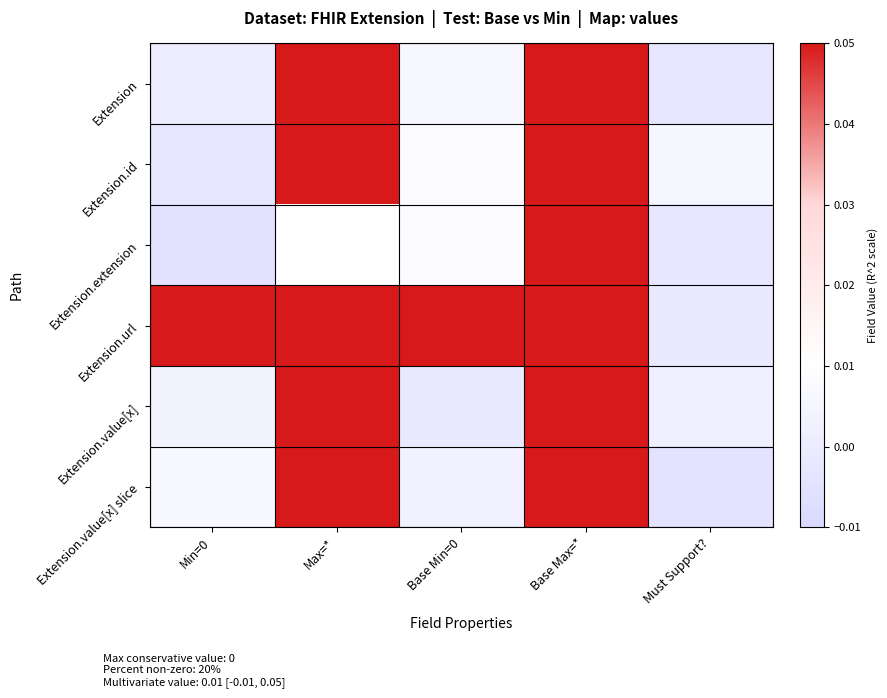

Reading left to right, list all the values displayed in this chart.

Extension: Min=0=0.0	Max=*=1.0	Base Min=0=0.0	Base Max=*=1.0	Must Support?=-0.0
Extension.id: Min=0=-0.0	Max=*=1.0	Base Min=0=0.0	Base Max=*=1.0	Must Support?=0.0
Extension.extension: Min=0=-0.0	Max=*=0.0	Base Min=0=0.0	Base Max=*=1.0	Must Support?=-0.0
Extension.url: Min=0=1.0	Max=*=1.0	Base Min=0=1.0	Base Max=*=1.0	Must Support?=-0.0
Extension.value[x]: Min=0=0.0	Max=*=1.0	Base Min=0=-0.0	Base Max=*=1.0	Must Support?=0.0
Extension.value[x] slice: Min=0=0.0	Max=*=1.0	Base Min=0=0.0	Base Max=*=1.0	Must Support?=-0.0